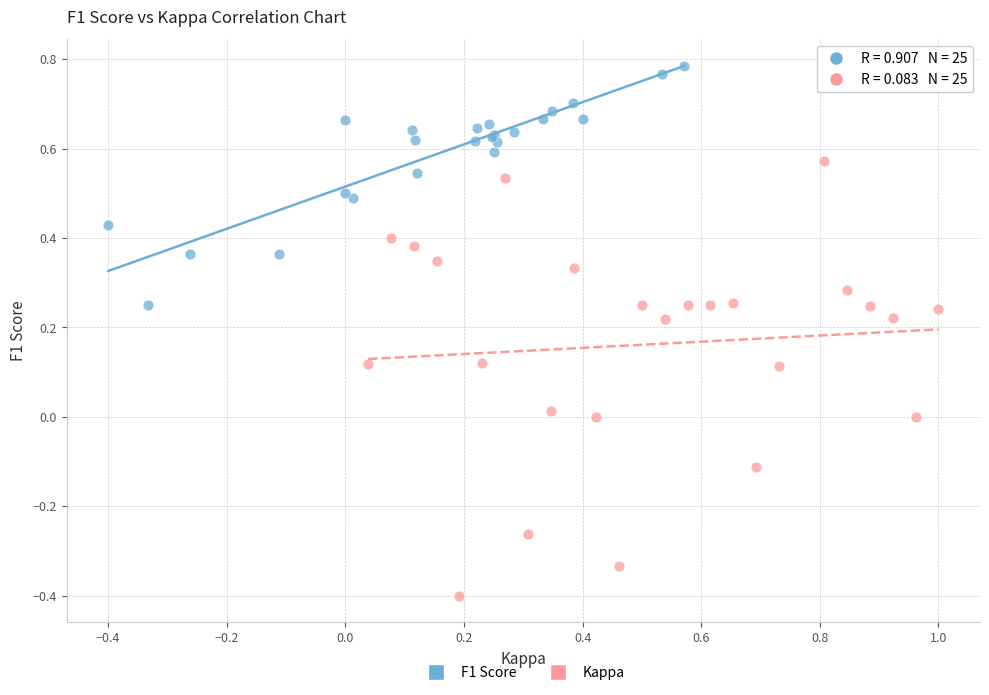

Which series has the widest spread of Y values?

Kappa